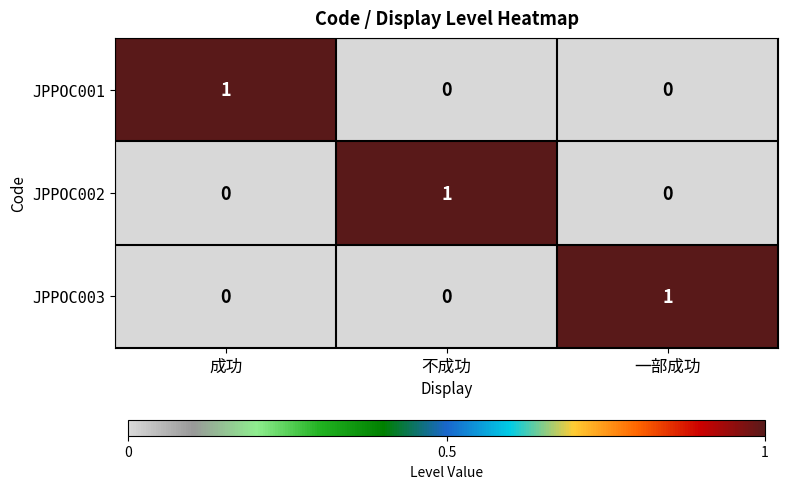

Which category has the highest value in the JPPOC002 series?

不成功